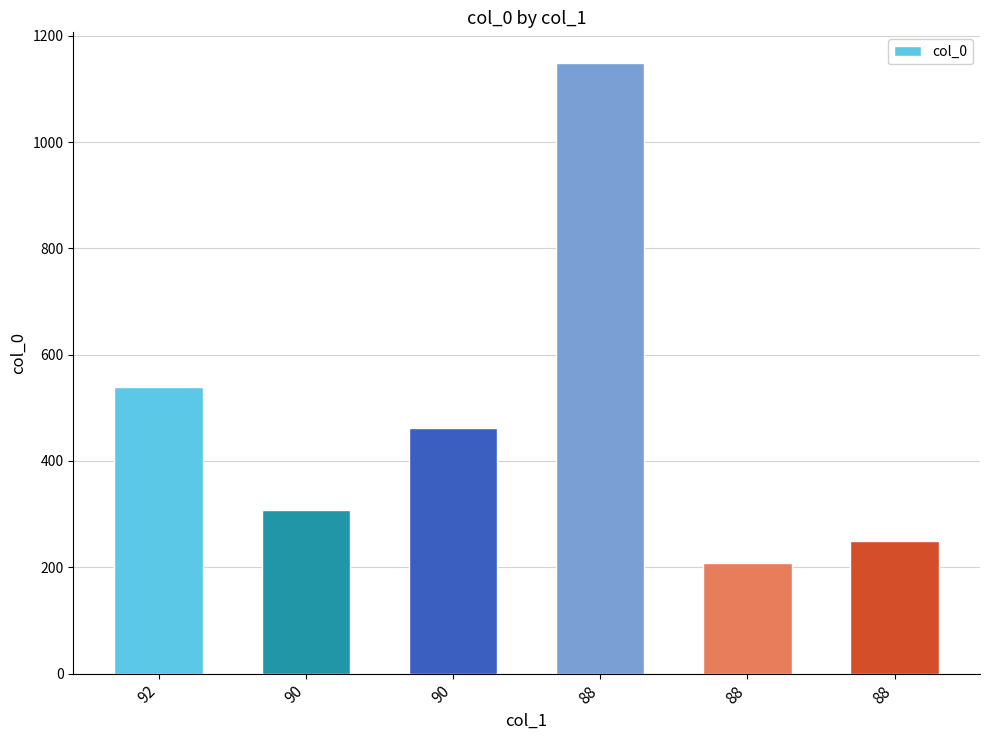

At which label is the value closest to 678?

92